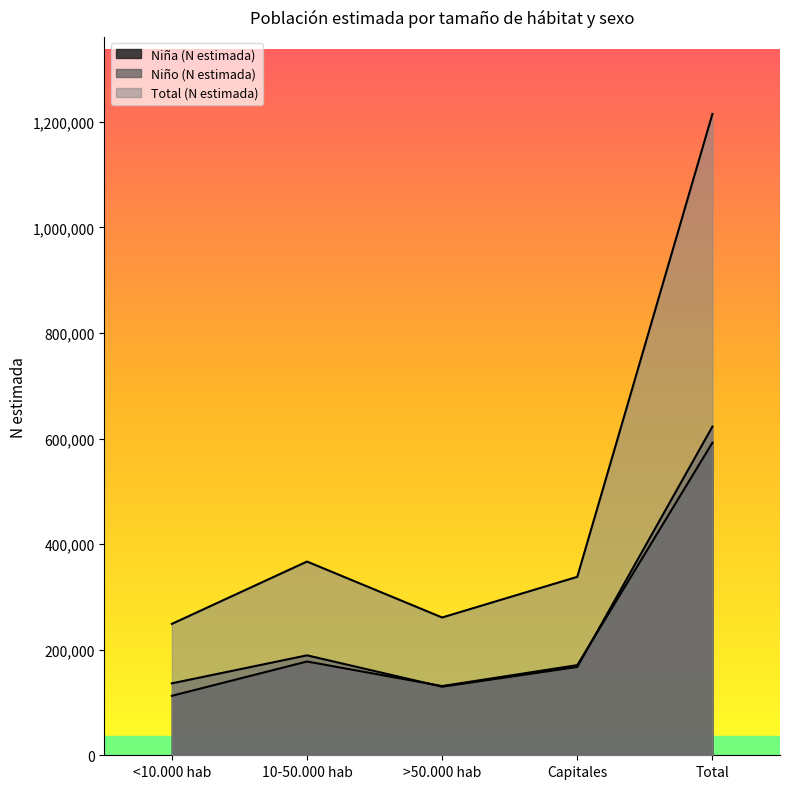

At which category is the sum across all series the highest?

Total